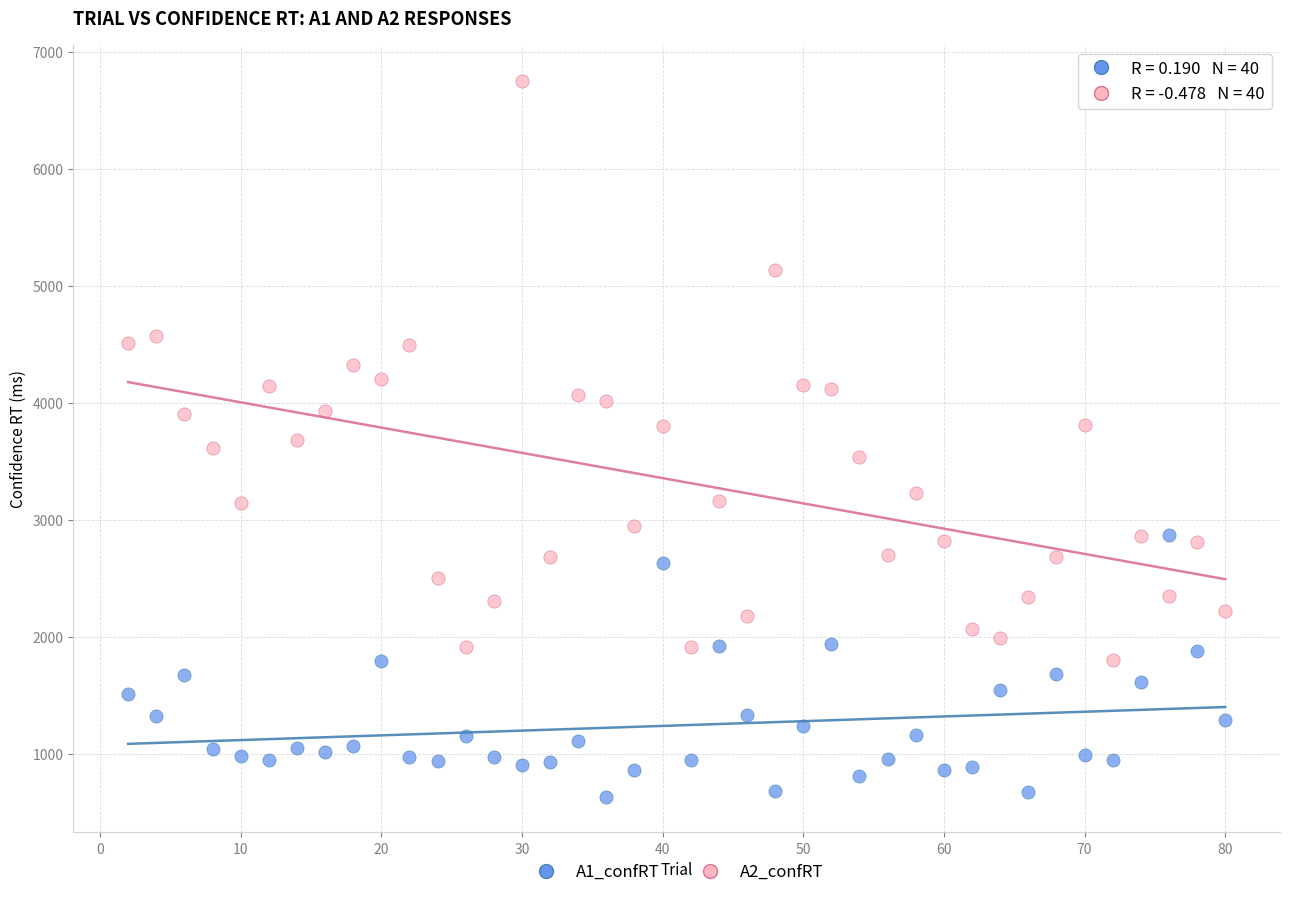

Across all data points, what is the range of X values (max minus min)?

78